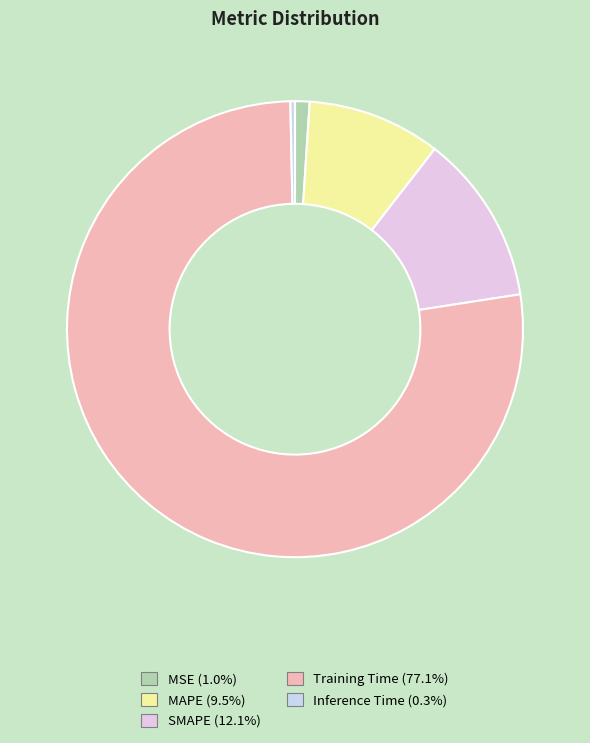

What is the largest slice in the pie chart?

Training Time